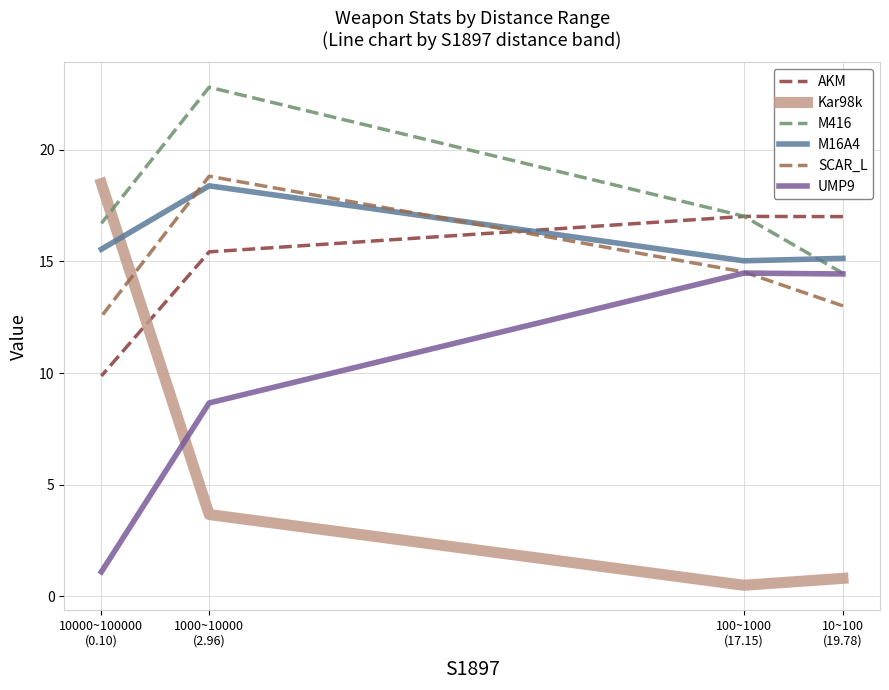

Rank the series at 1000~10000
(2.96) from highest to lowest value.

M416, SCAR_L, M16A4, AKM, UMP9, Kar98k